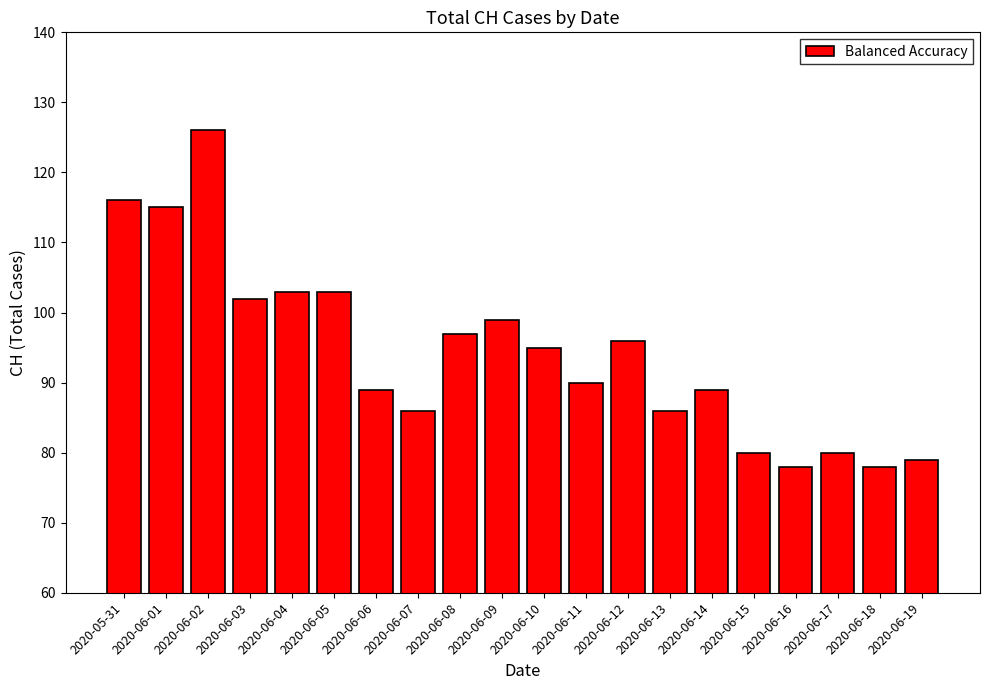

What is the label of the 15th bar from the left?

2020-06-14